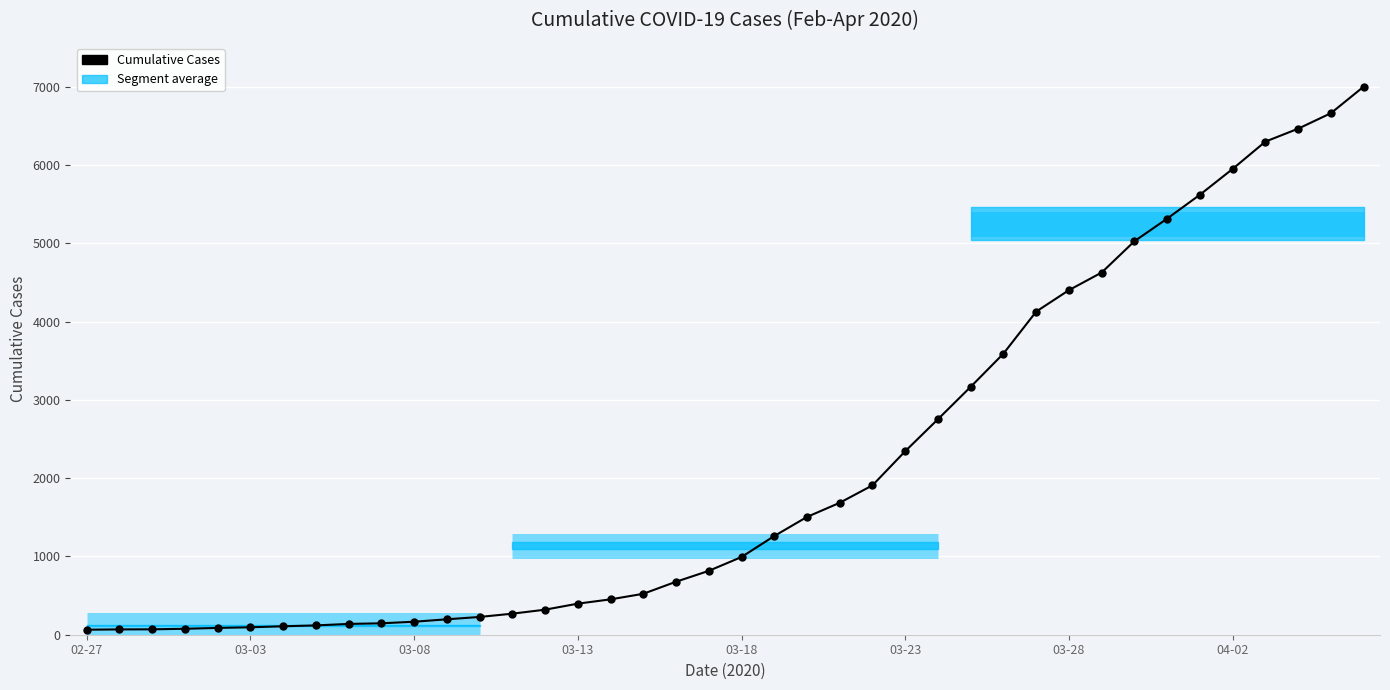

What position from the right is 8?

32